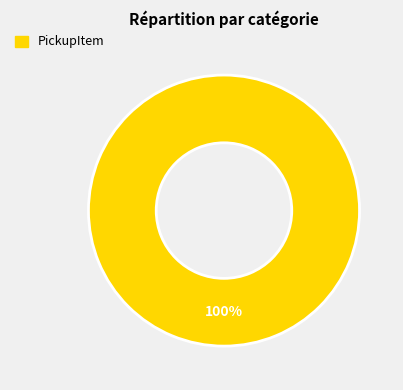

Does any single category account for the majority?

Yes